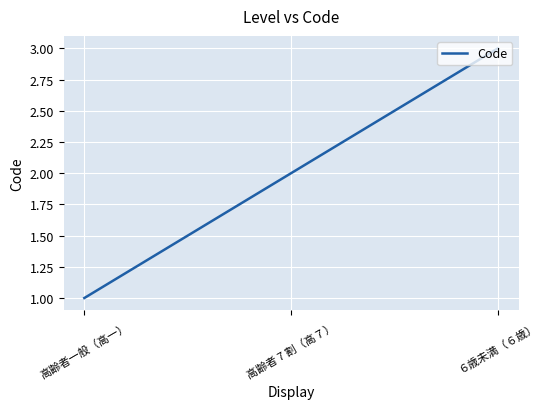

How many distinct data groups are displayed?

1